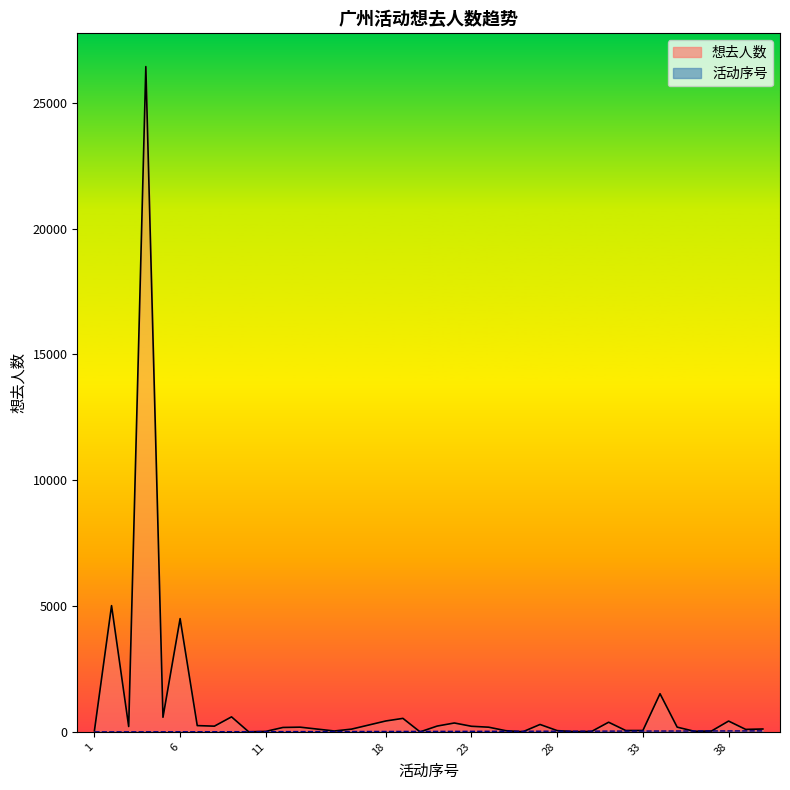

True or false: 活动序号 and 想去人数 intersect in this chart.

True